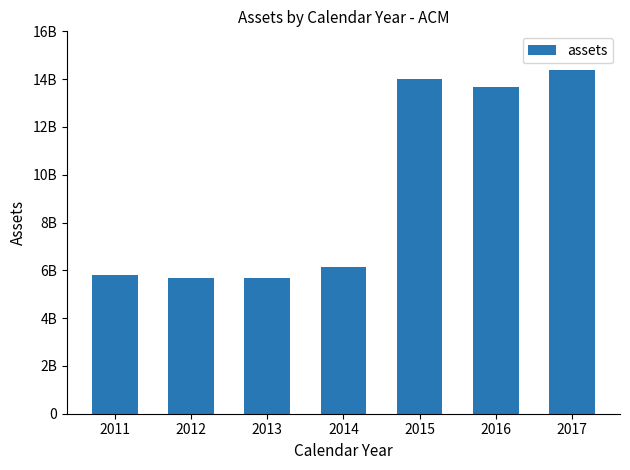

The value at 2011 is 5789328000. True or false?

True